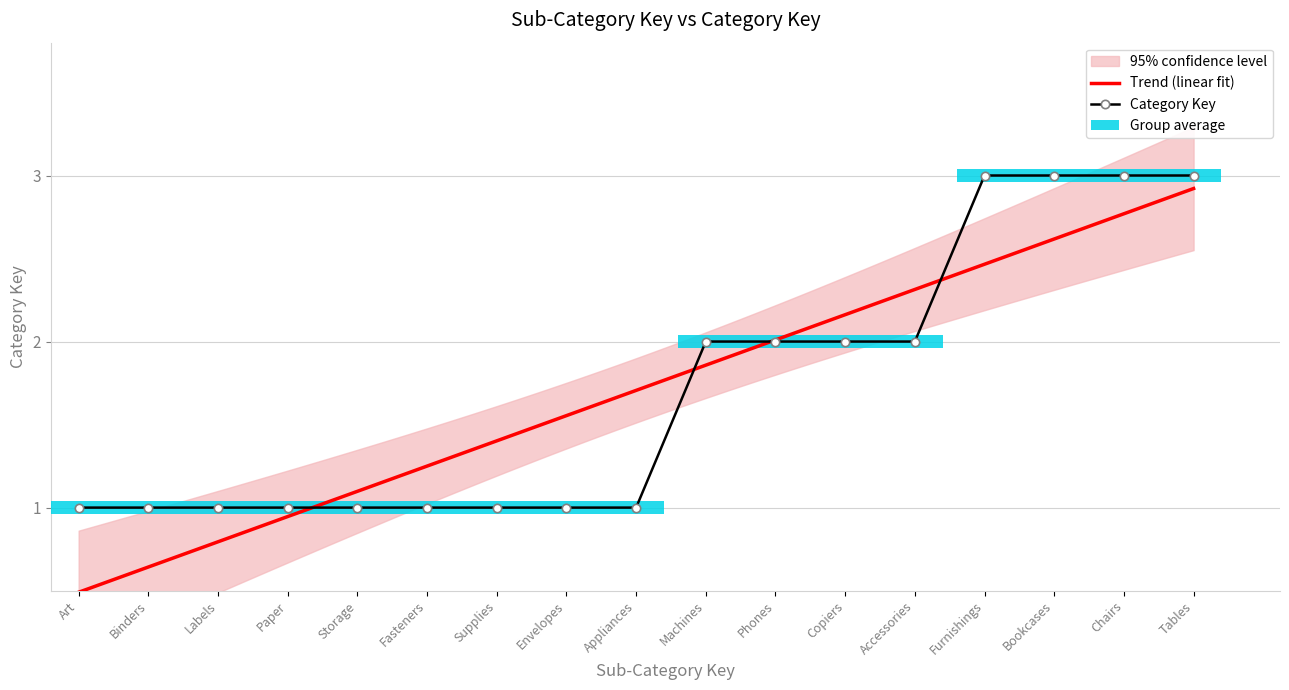

Which has a higher value, Bookcases or Machines?

Bookcases